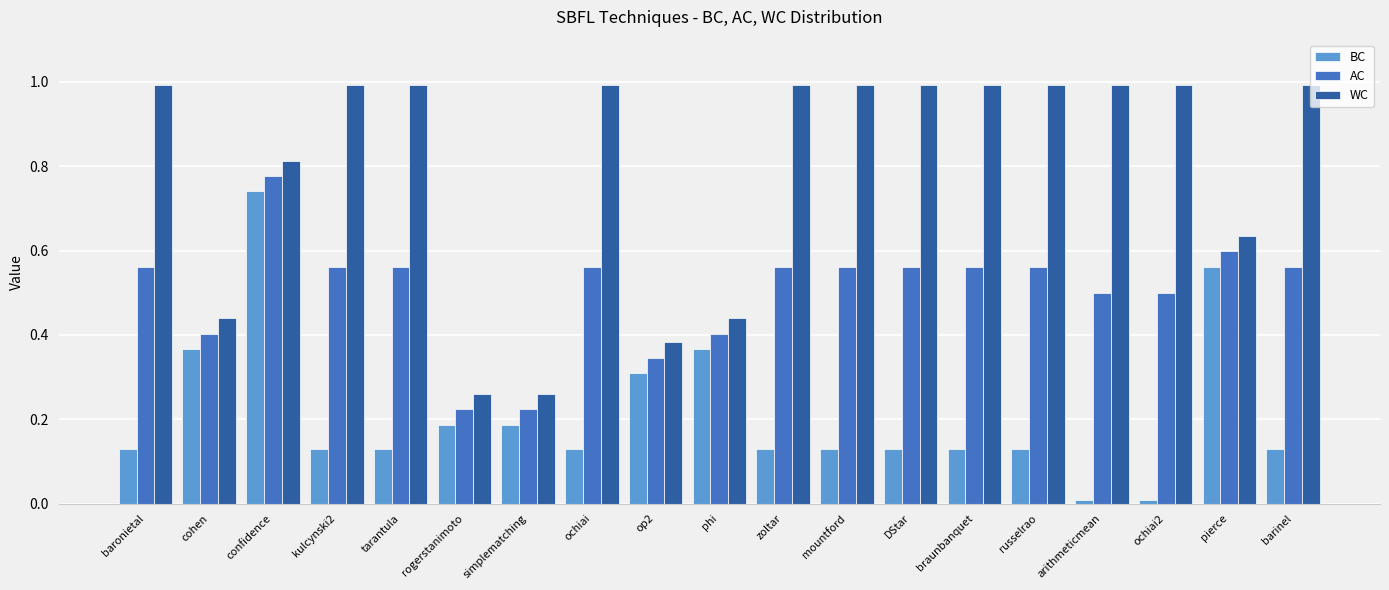

At which category is the sum across all series the highest?

confidence